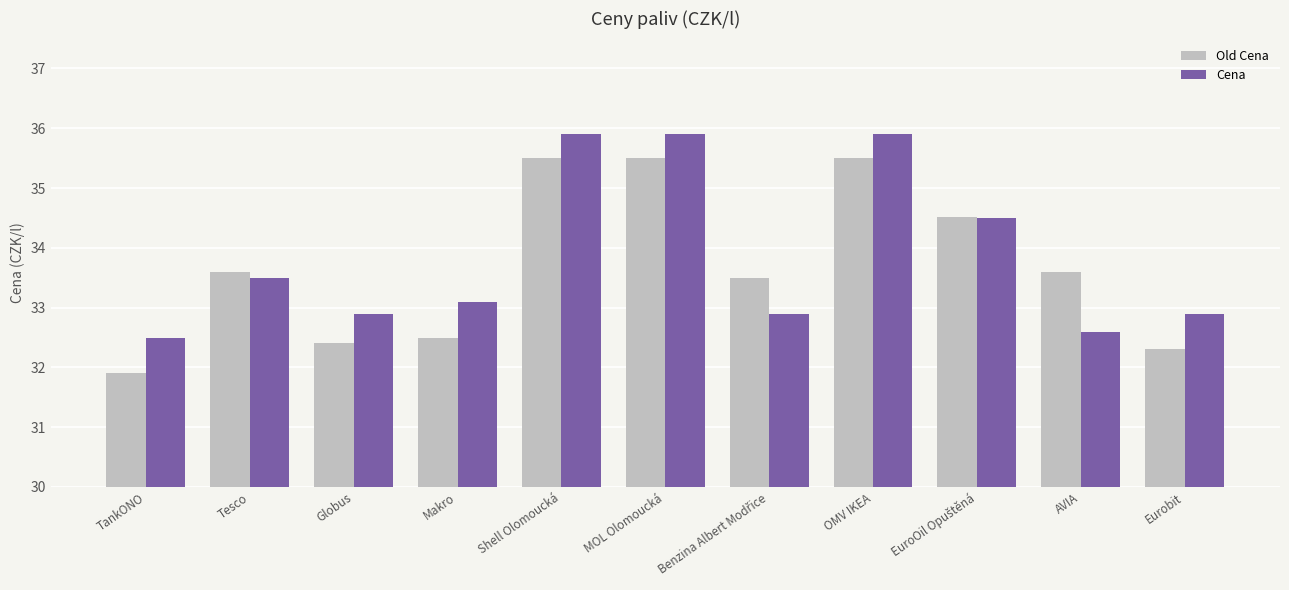

What are all the series names shown in the legend?

Old Cena, Cena